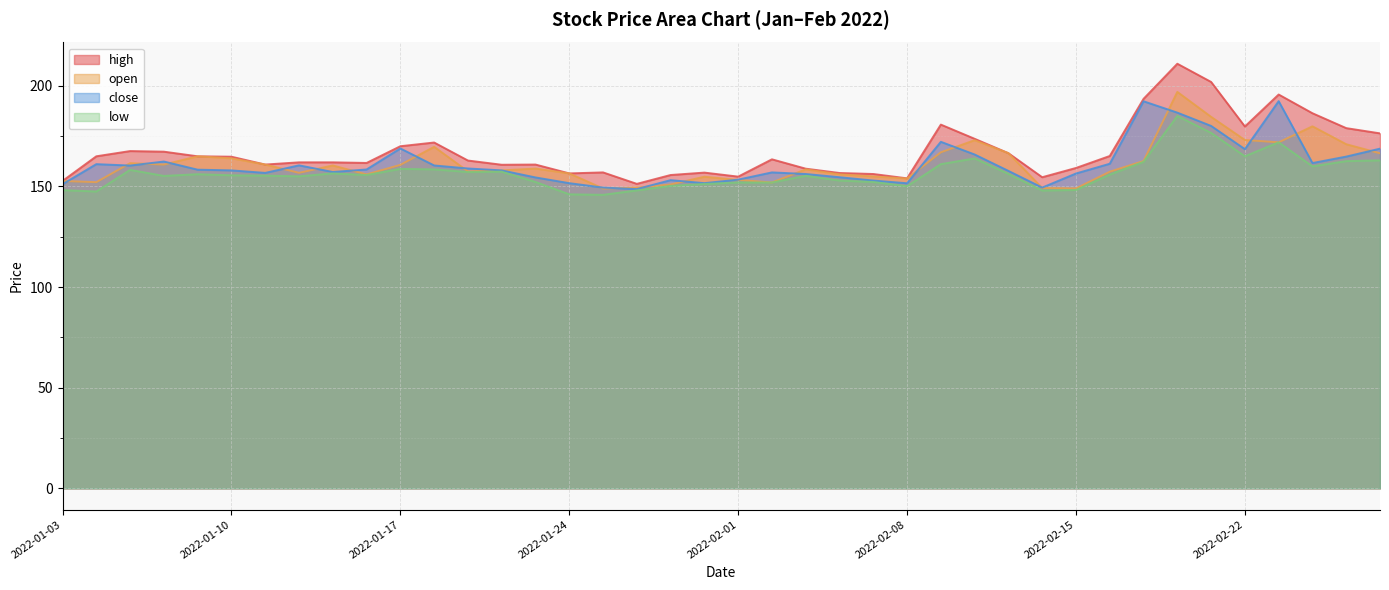

What position from the right is 2022-02-28?

1